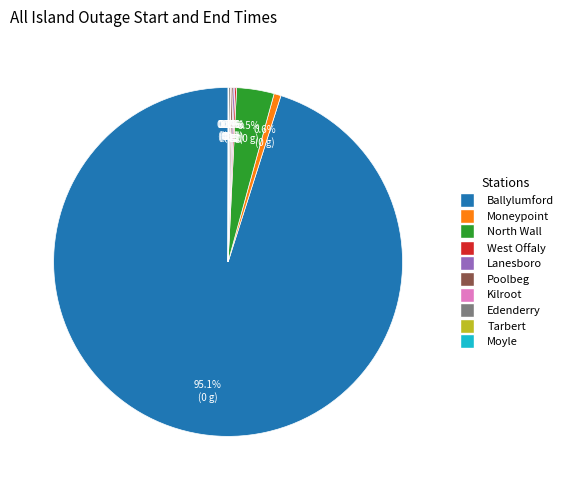

Is there a majority slice in this chart?

Yes